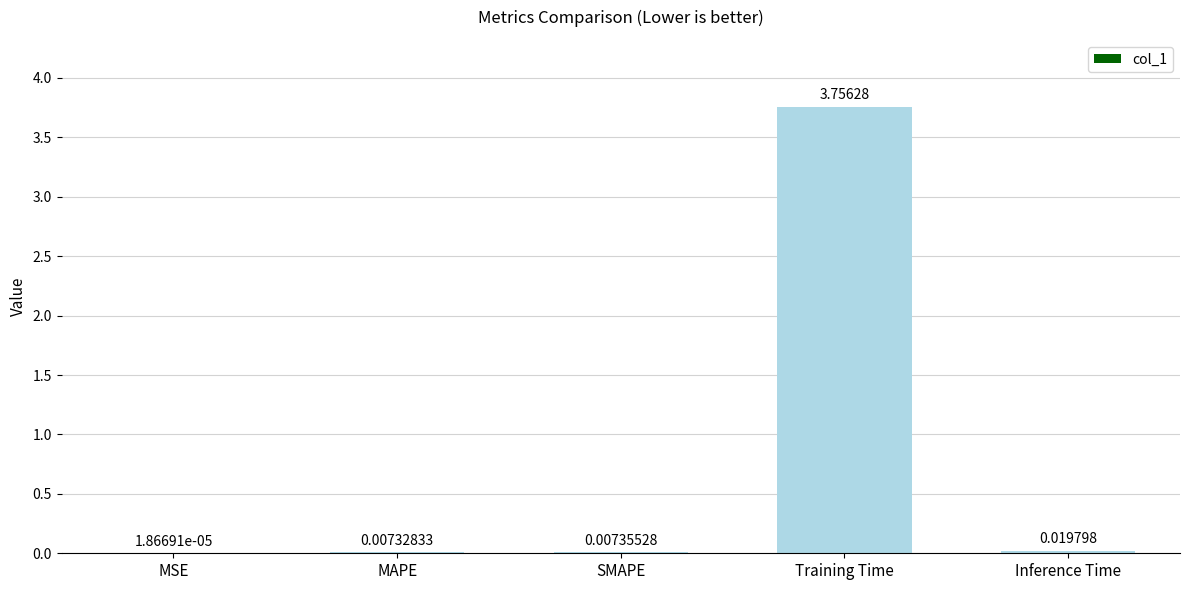

Which label corresponds to the largest value in the chart?

Training Time